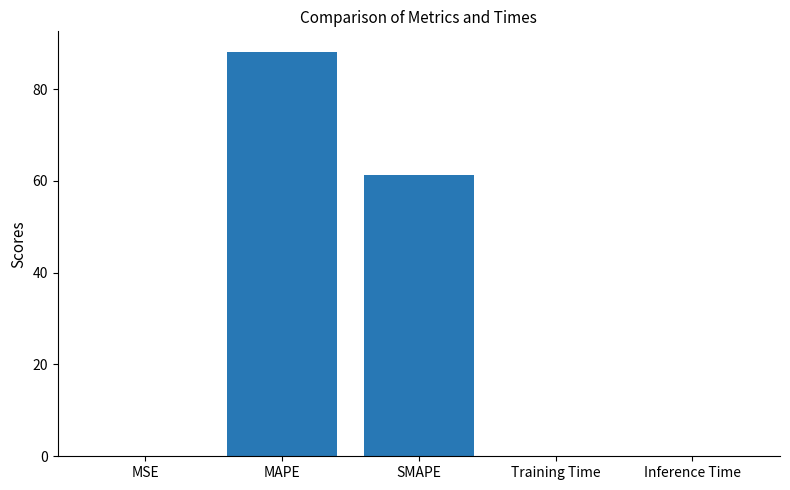

Where is the data nearest to the value 44?

SMAPE